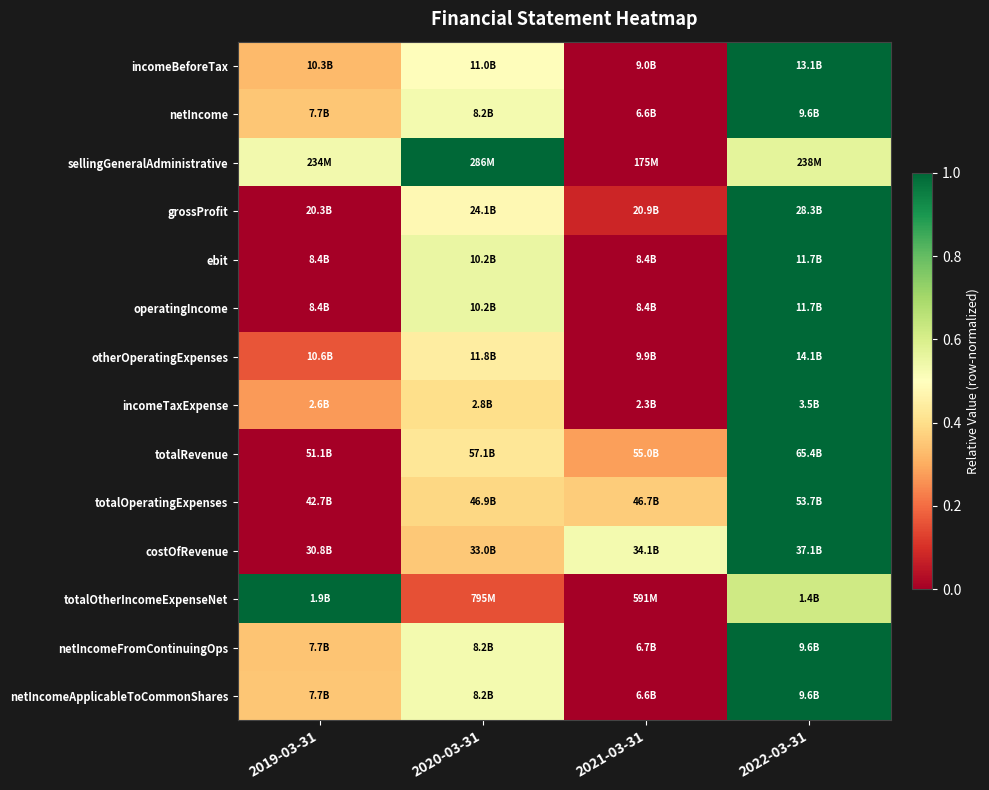

How many series are shown in this chart?

14